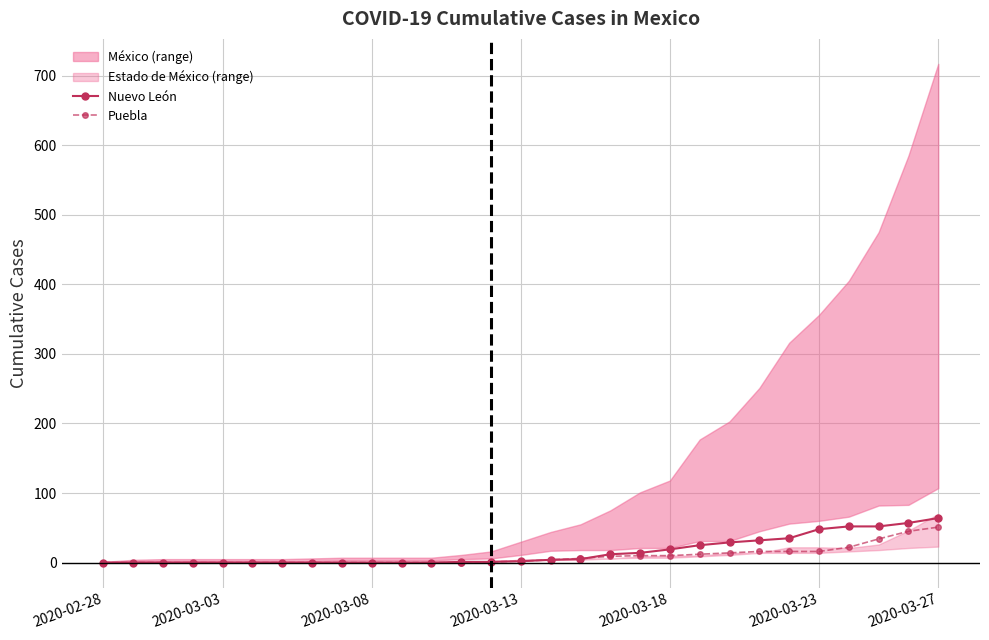

True or false: Puebla has more than 1 interior local peaks.

False